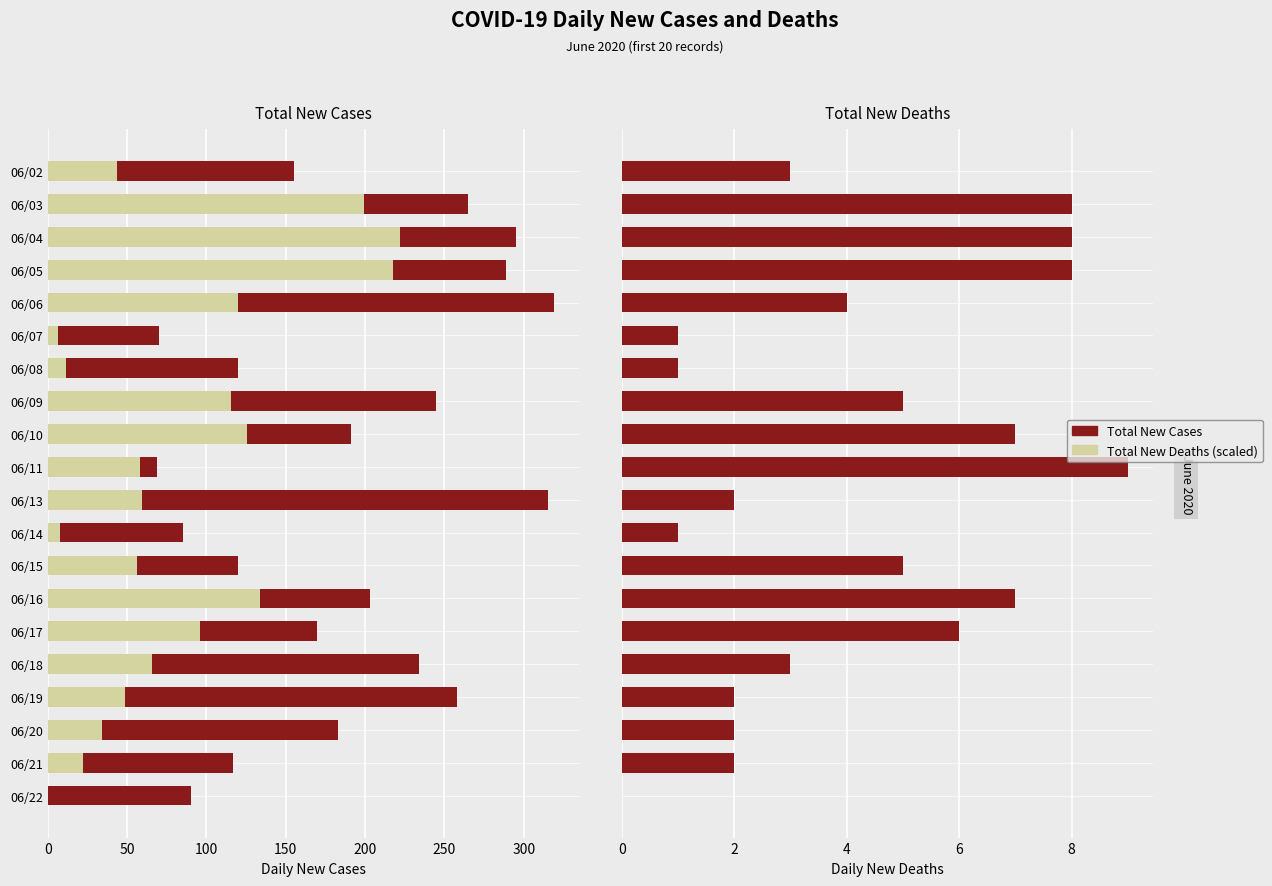

How many bars are there in each group?

3